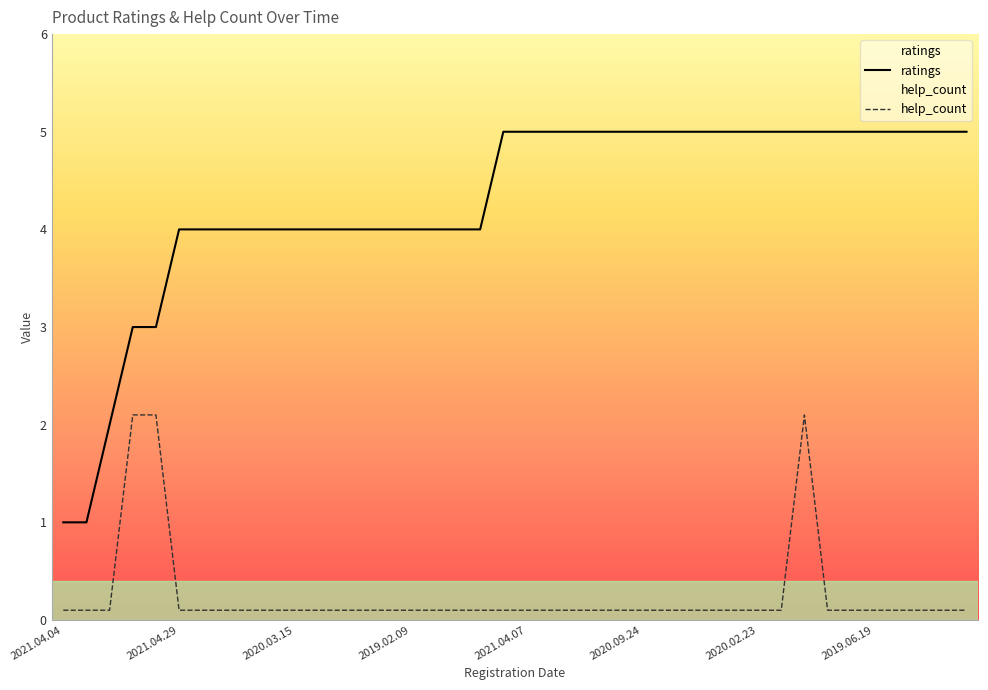

Is the value of ratings at 2021.04.04 greater than the value of help_count at 29?

Yes